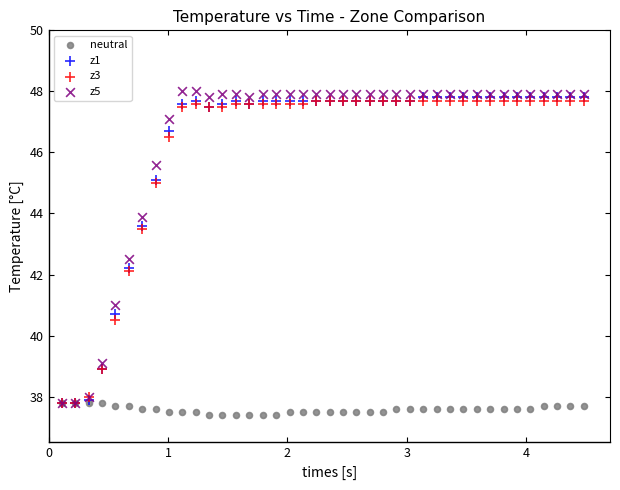

What are all the series names shown in the legend?

neutral, z1, z3, z5